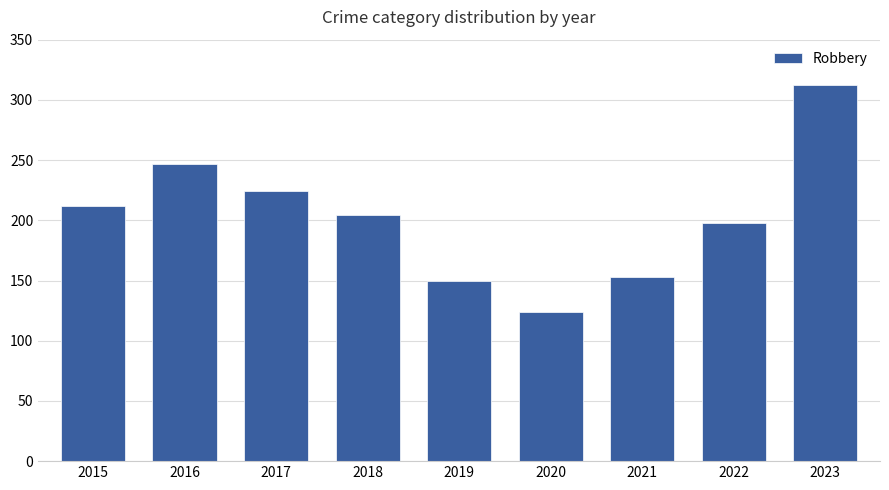

Are the bars grouped side by side (vs. stacked)?

No